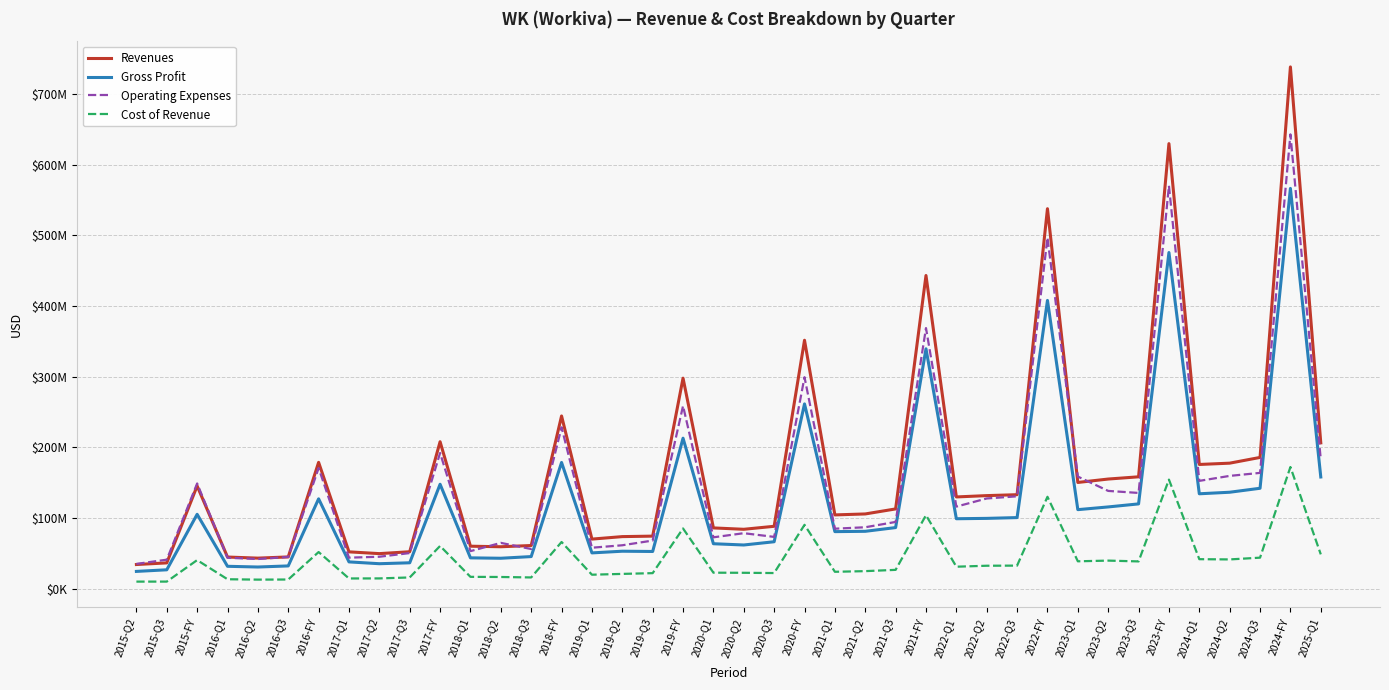

Is this an area chart (filled region under the line)?

No